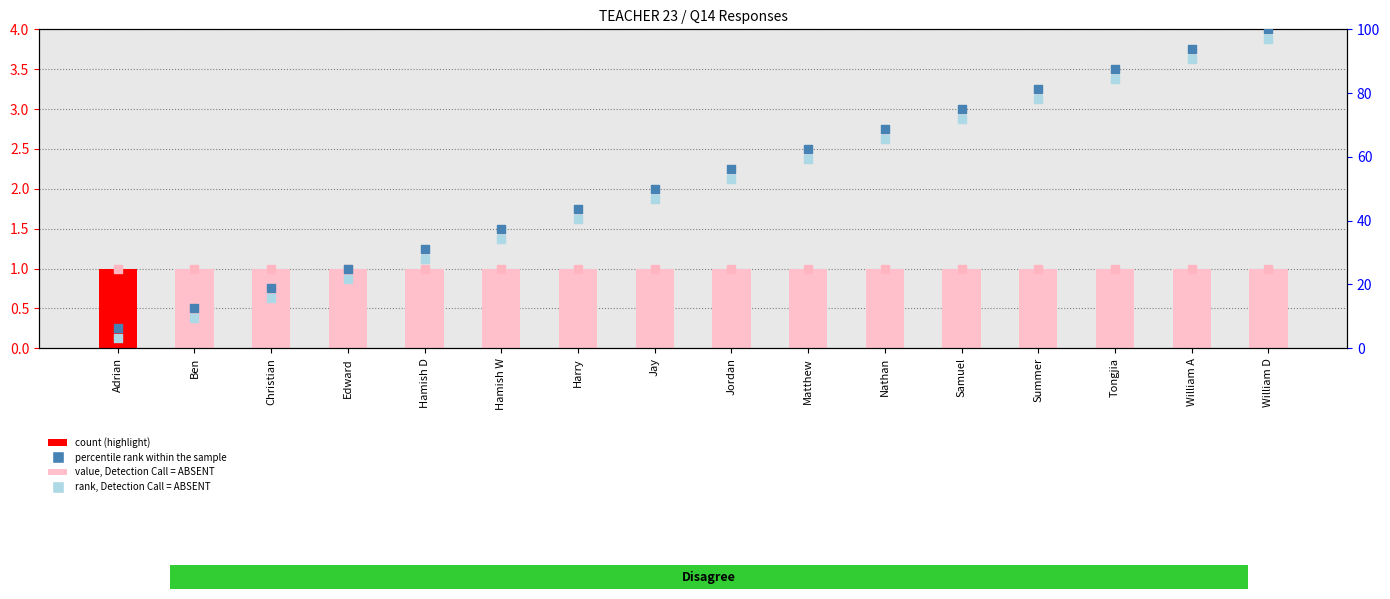

Which series contains the highest Y value?

Percentile rank within sample